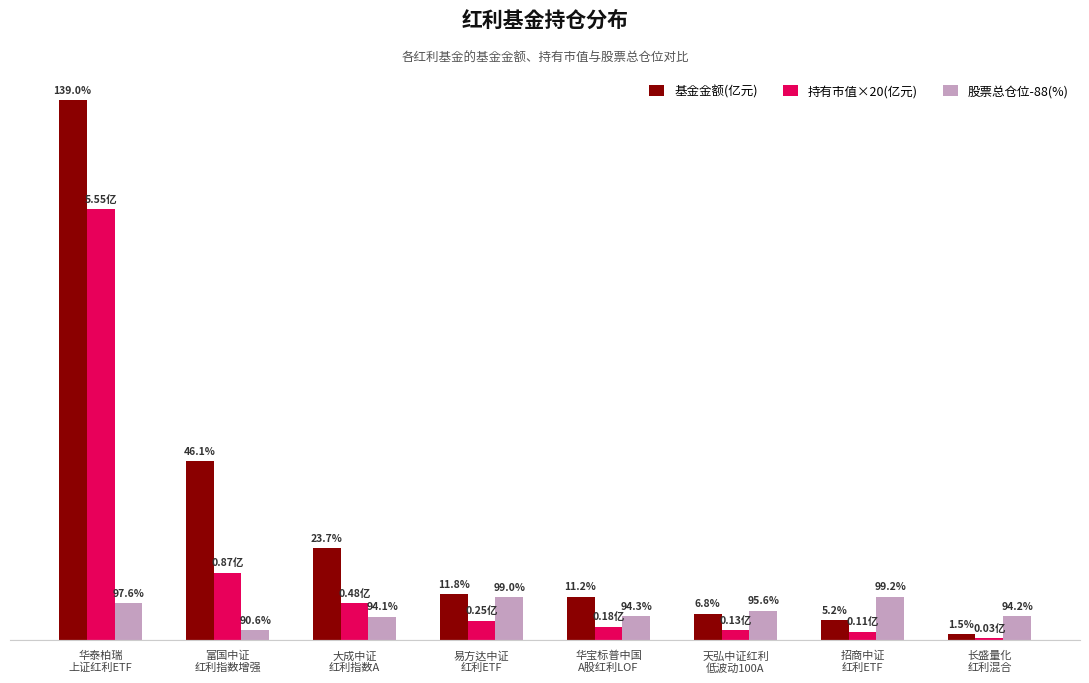

Which category has the highest value in the 基金金额(亿元) series?

华泰柏瑞
上证红利ETF